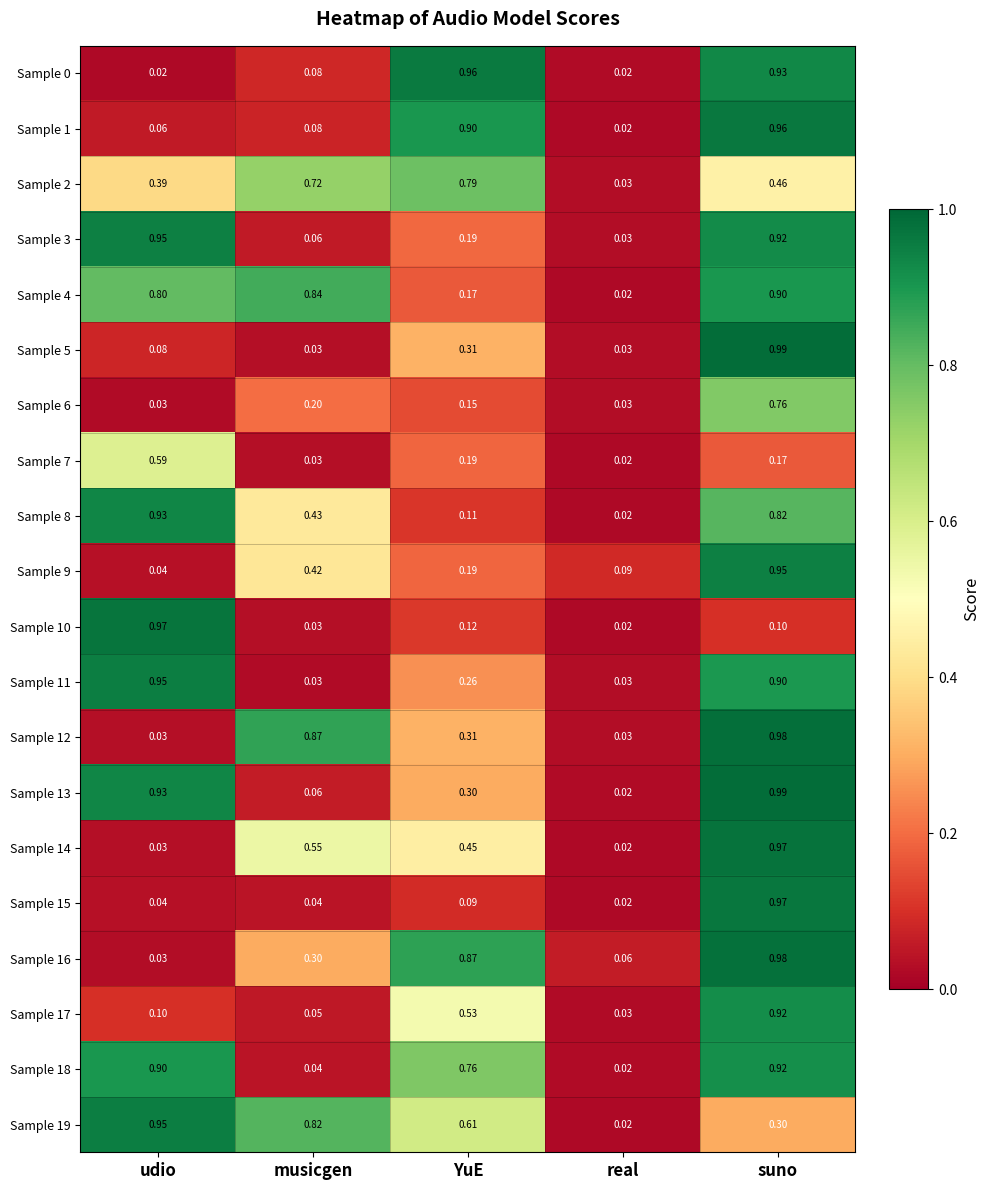

At which label does Sample 7 reach its minimum?

real